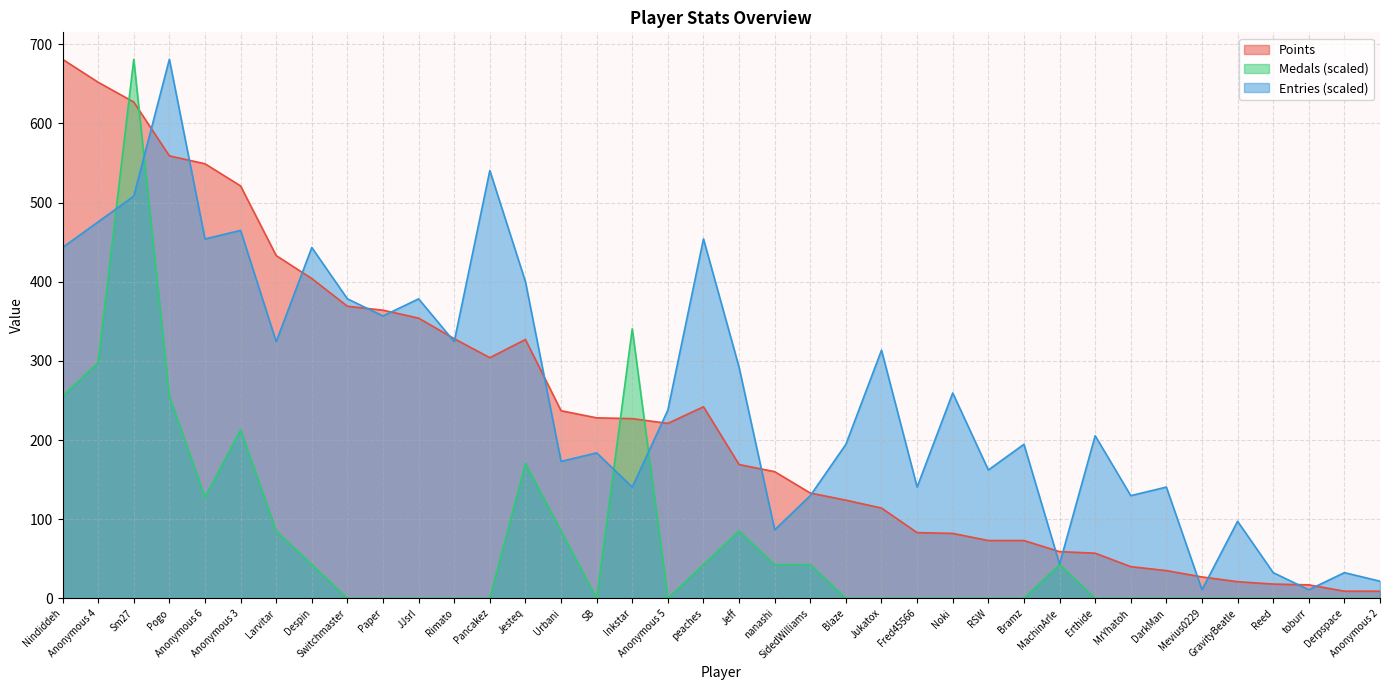

Count the number of categories in the chart.

38